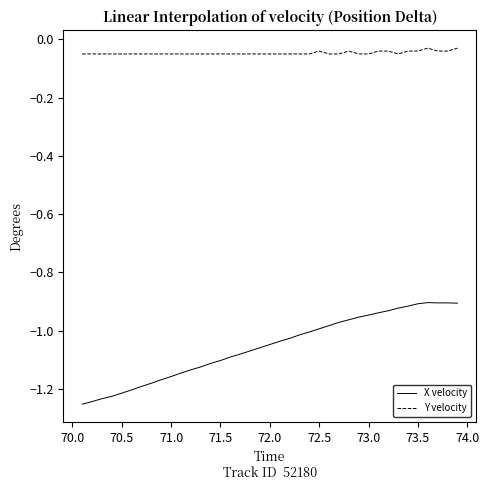

True or false: X velocity and Y velocity cross at least once.

False